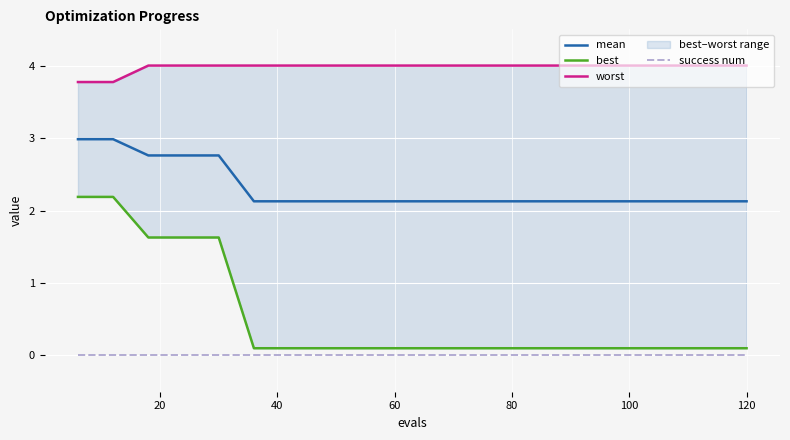

Reading right to left, transcribe all the data shown in this chart.

mean: 2.1	2.1	2.1	2.1	2.1	2.1	2.1	2.1	2.1	2.1	2.1	2.1	2.1	2.1	2.1	2.8	2.8	2.8	3.0	3.0
best: 0.1	0.1	0.1	0.1	0.1	0.1	0.1	0.1	0.1	0.1	0.1	0.1	0.1	0.1	0.1	1.6	1.6	1.6	2.2	2.2
worst: 4.0	4.0	4.0	4.0	4.0	4.0	4.0	4.0	4.0	4.0	4.0	4.0	4.0	4.0	4.0	4.0	4.0	4.0	3.8	3.8
success num: 0.0	0.0	0.0	0.0	0.0	0.0	0.0	0.0	0.0	0.0	0.0	0.0	0.0	0.0	0.0	0.0	0.0	0.0	0.0	0.0